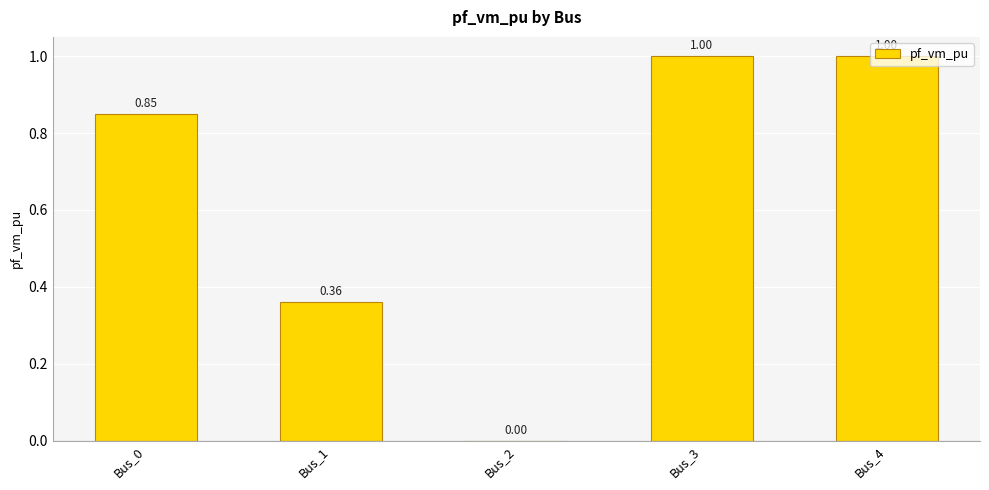

The value at Bus_3 is 1.0. True or false?

True